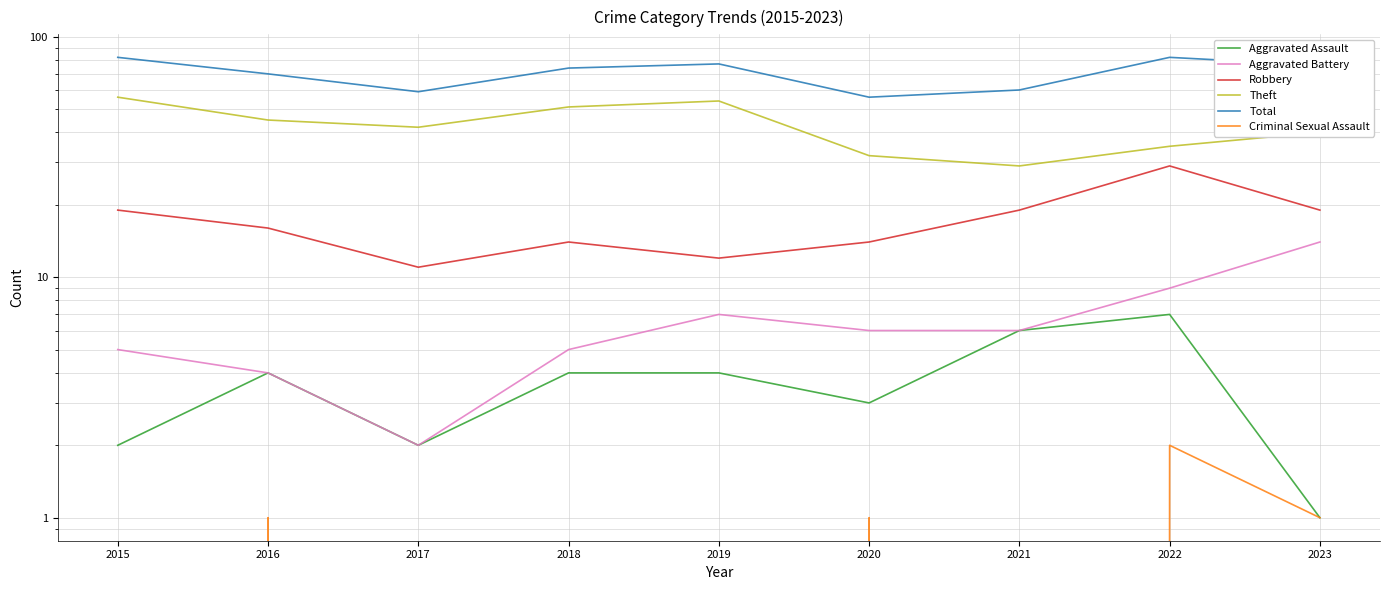

Rank the series by their maximum value, from lowest to highest.

Criminal Sexual Assault, Aggravated Assault, Aggravated Battery, Robbery, Theft, Total